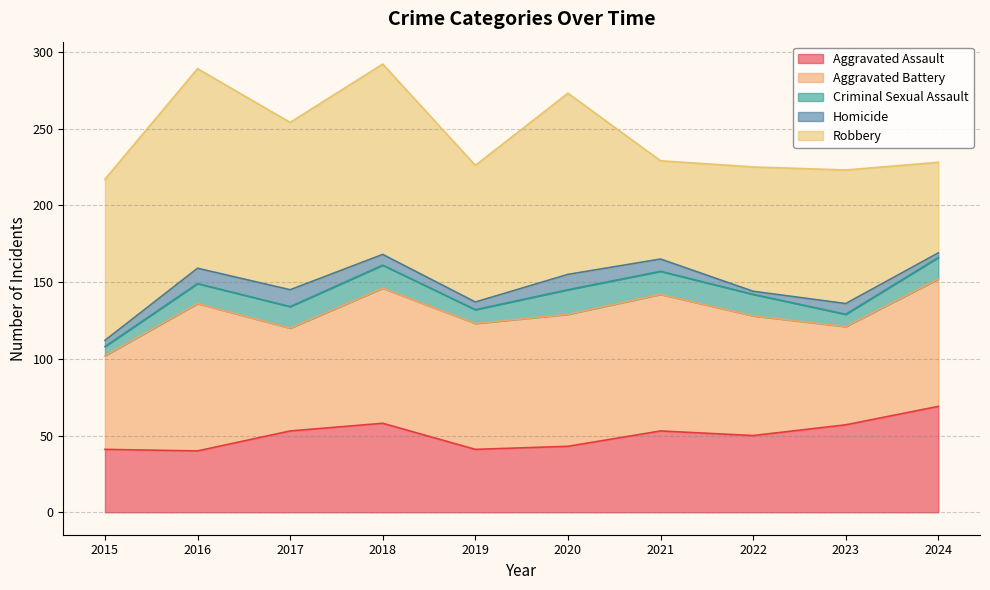

Which series has the largest range (max minus min)?

Robbery